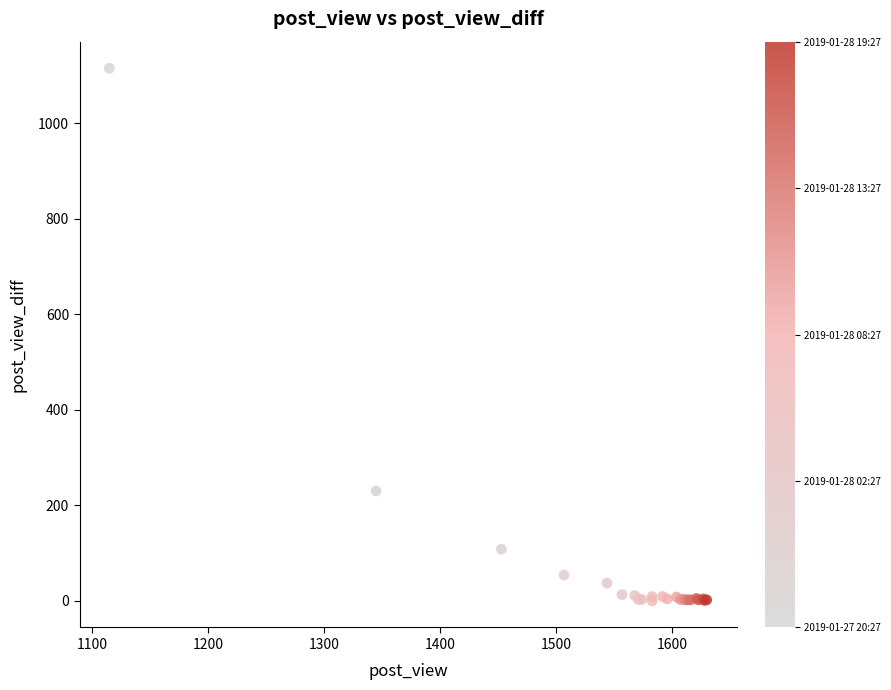

What Y value in the scatter plot is closest to 557?

230